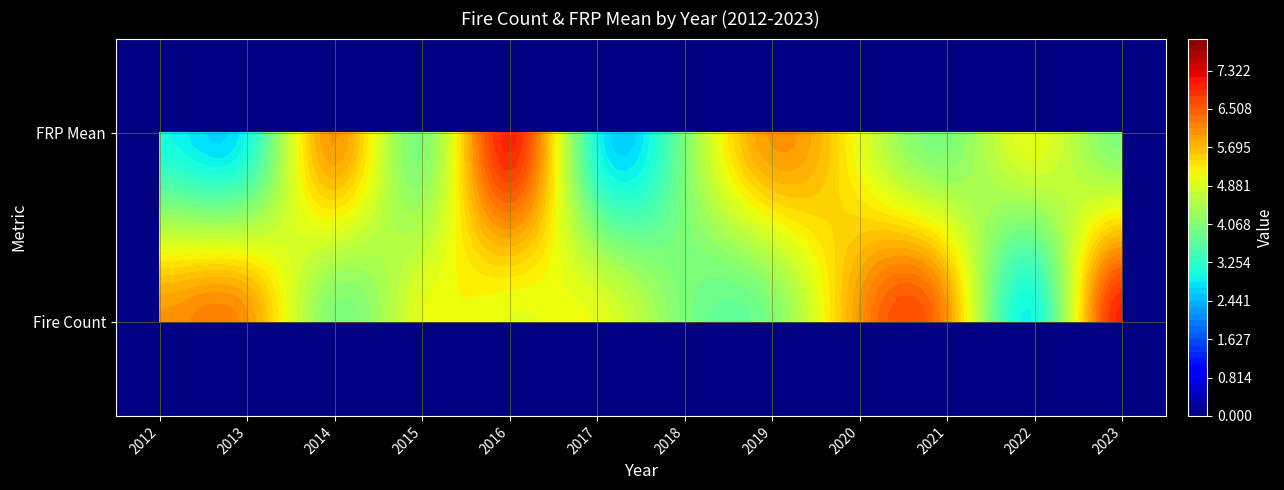

Which series has the largest range (max minus min)?

Fire Count